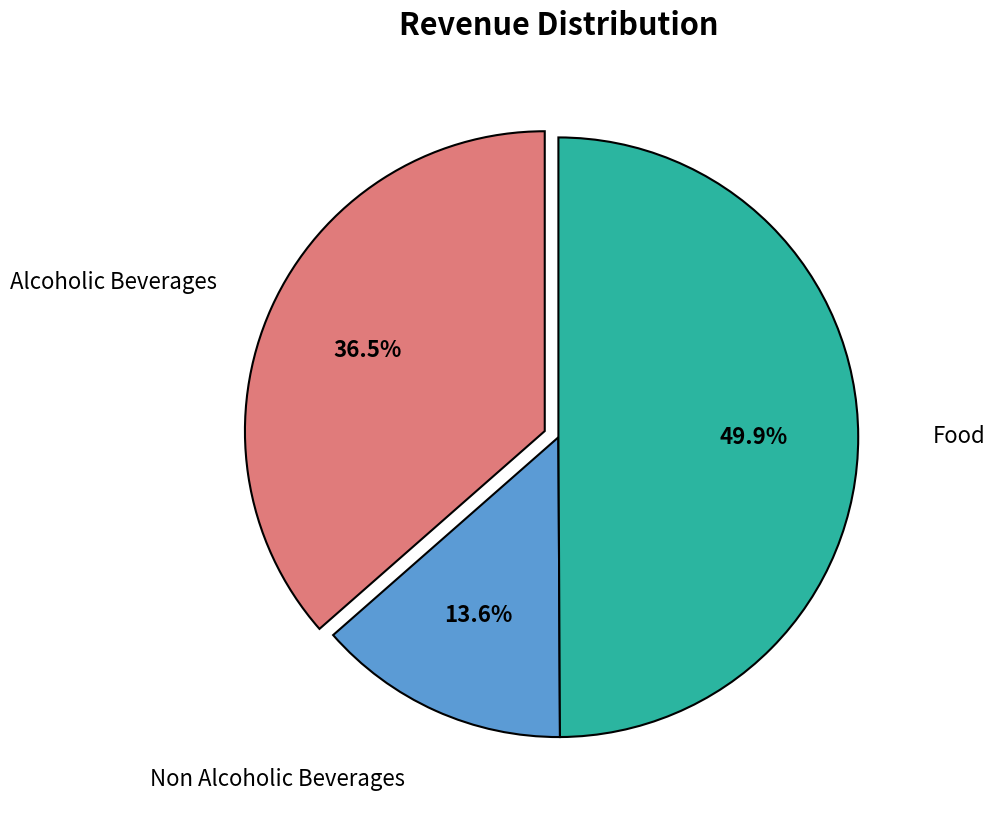

What is the smallest slice in the pie chart?

Non Alcoholic Beverages